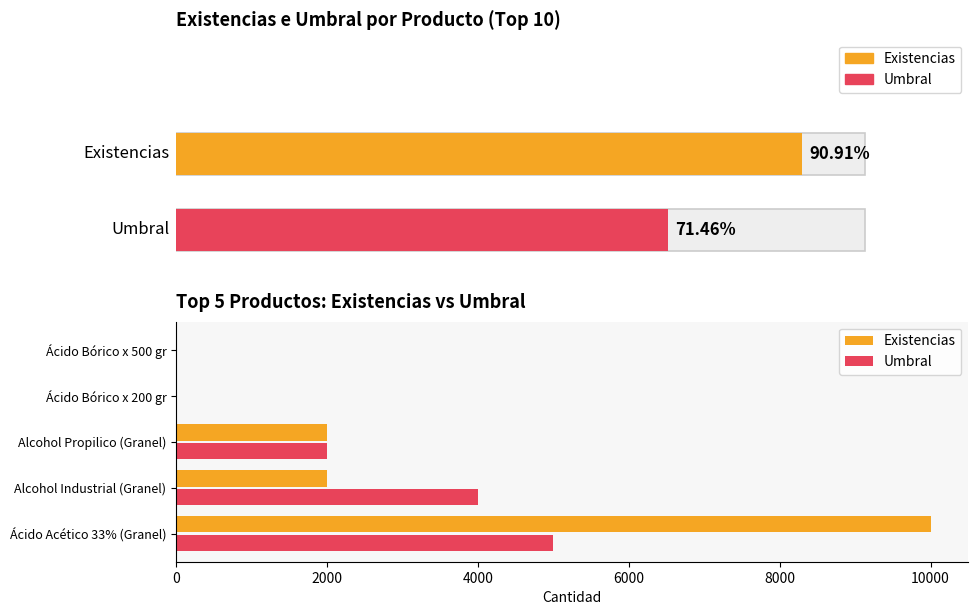

The Umbral series shows 2 at Ácido Bórico x 500 gr. True or false?

True